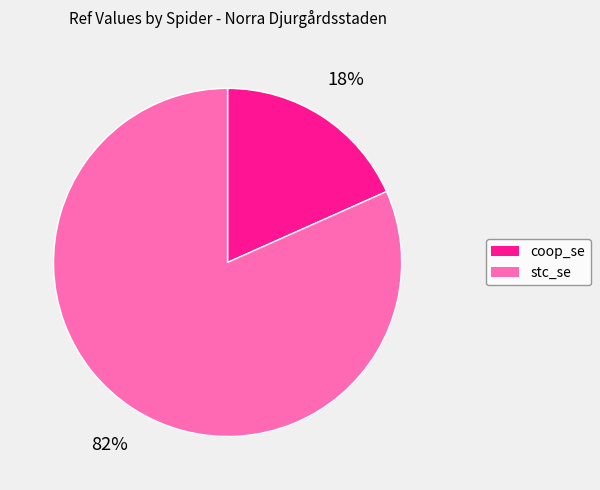

Is the sum of stc_se and coop_se greater than half?

Yes